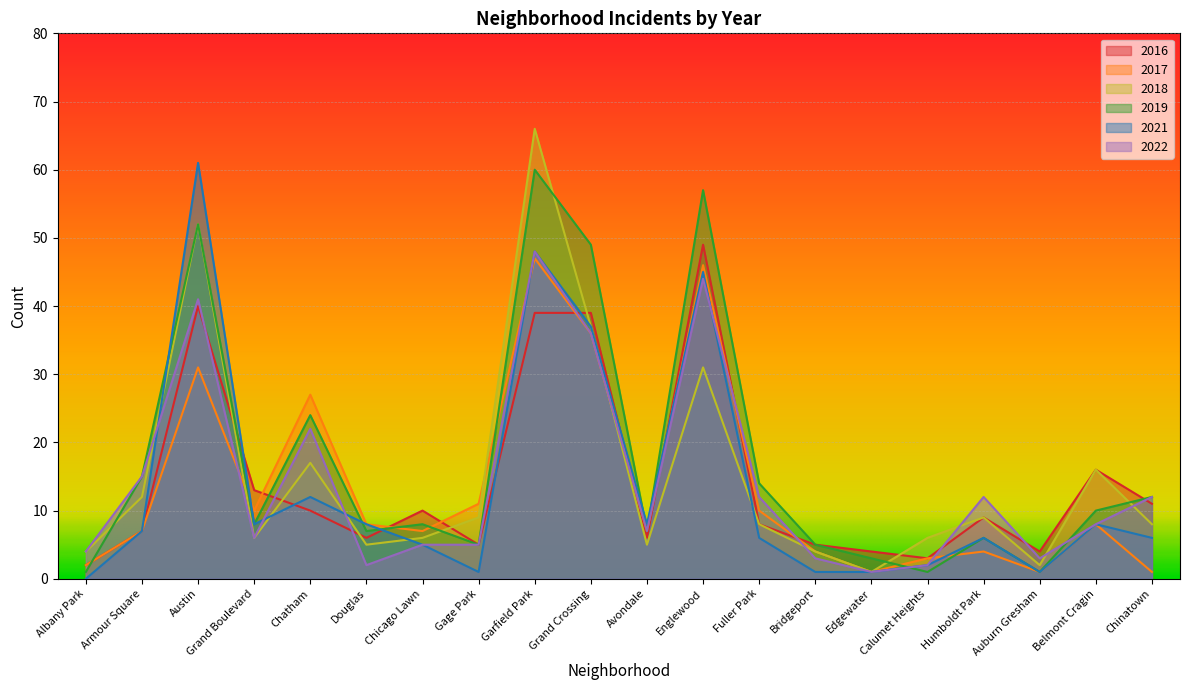

Between Calumet Heights and Douglas, which is larger?

Douglas